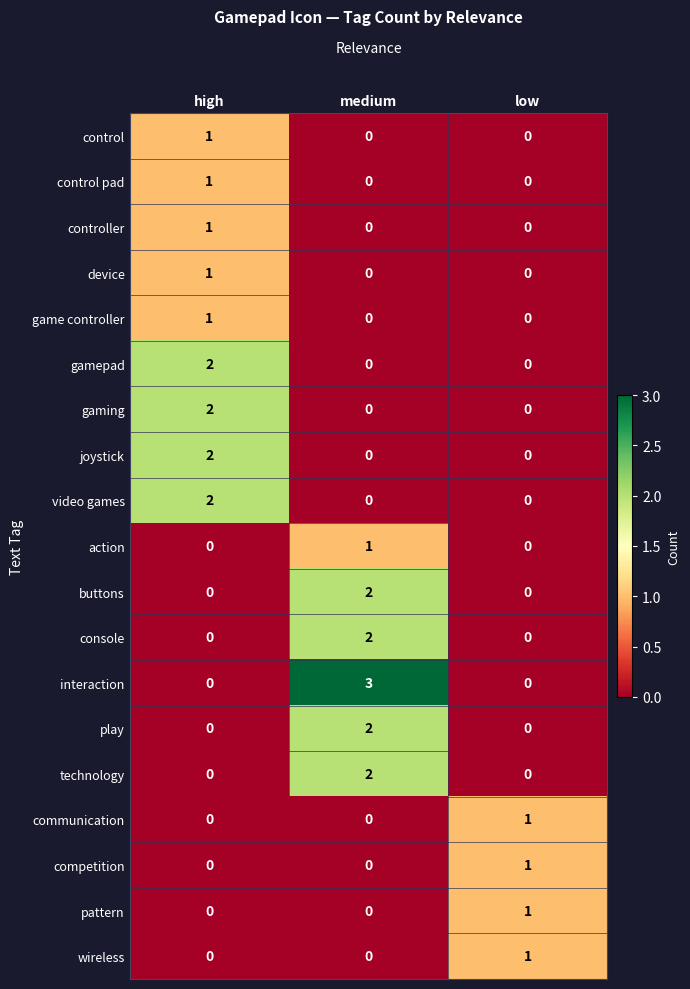

Between high and medium, which series saw the biggest shift?

interaction